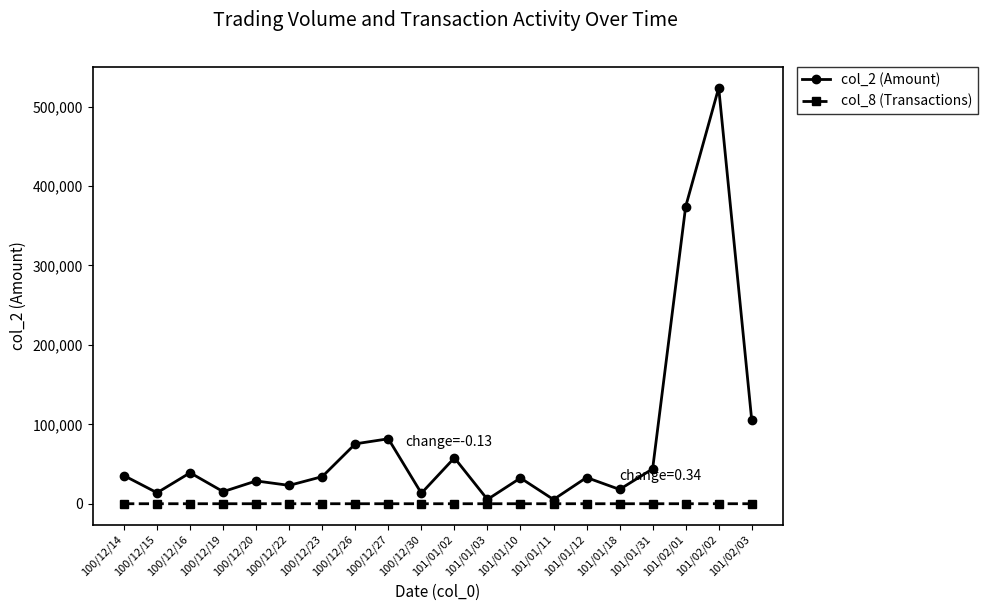

How many interior local valleys does the col_2 (Amount) series have?

7